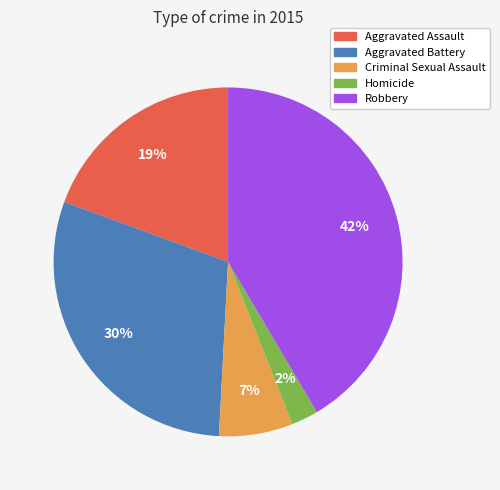

Combined, do Robbery and Aggravated Battery account for over 50%?

Yes